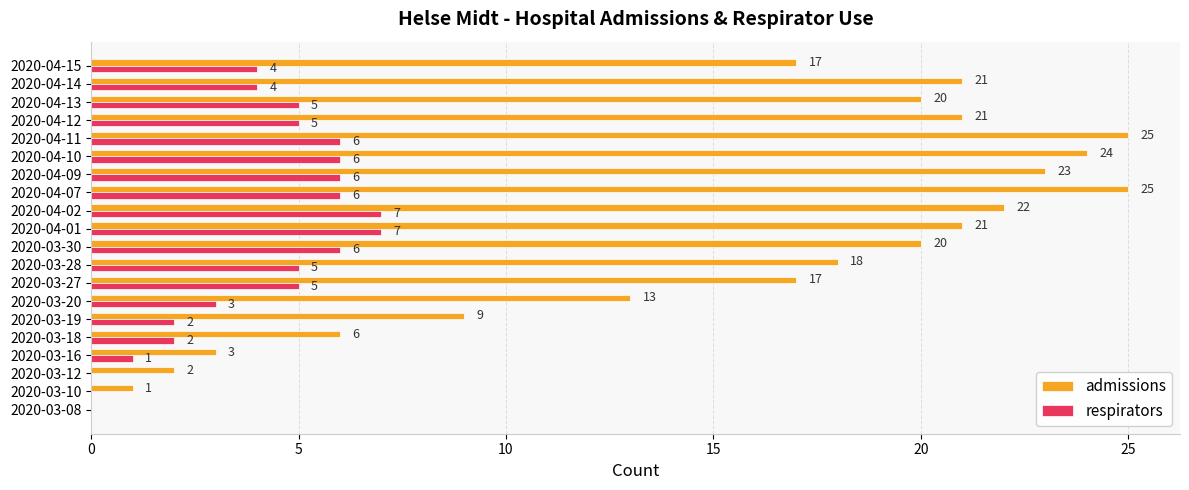

Is the value of admissions at 2020-04-13 greater than the value of respirators at 2020-04-12?

Yes